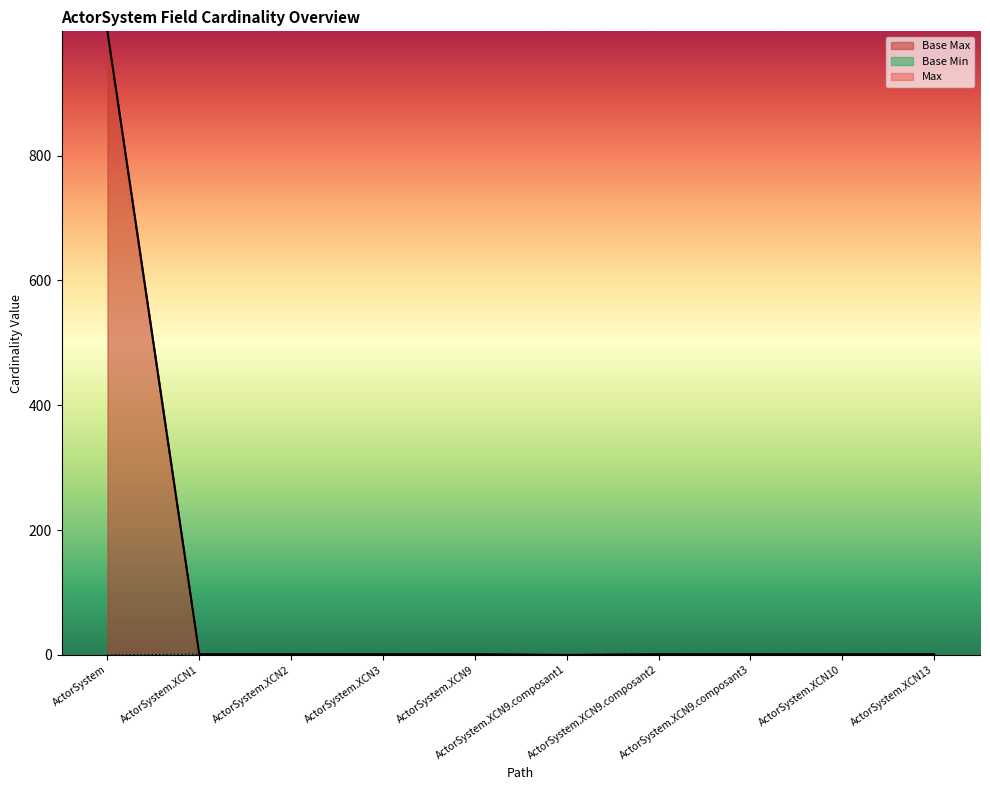

Reading right to left, list all the values displayed in this chart.

Max: ActorSystem.XCN13=1	ActorSystem.XCN10=1	ActorSystem.XCN9.composant3=1	ActorSystem.XCN9.composant2=1	ActorSystem.XCN9.composant1=0	ActorSystem.XCN9=1	ActorSystem.XCN3=1	ActorSystem.XCN2=1	ActorSystem.XCN1=1	ActorSystem=999
Base Max: ActorSystem.XCN13=1	ActorSystem.XCN10=1	ActorSystem.XCN9.composant3=1	ActorSystem.XCN9.composant2=1	ActorSystem.XCN9.composant1=0	ActorSystem.XCN9=1	ActorSystem.XCN3=1	ActorSystem.XCN2=1	ActorSystem.XCN1=1	ActorSystem=999
Base Min: ActorSystem.XCN13=1	ActorSystem.XCN10=1	ActorSystem.XCN9.composant3=1	ActorSystem.XCN9.composant2=1	ActorSystem.XCN9.composant1=0	ActorSystem.XCN9=1	ActorSystem.XCN3=1	ActorSystem.XCN2=1	ActorSystem.XCN1=1	ActorSystem=0